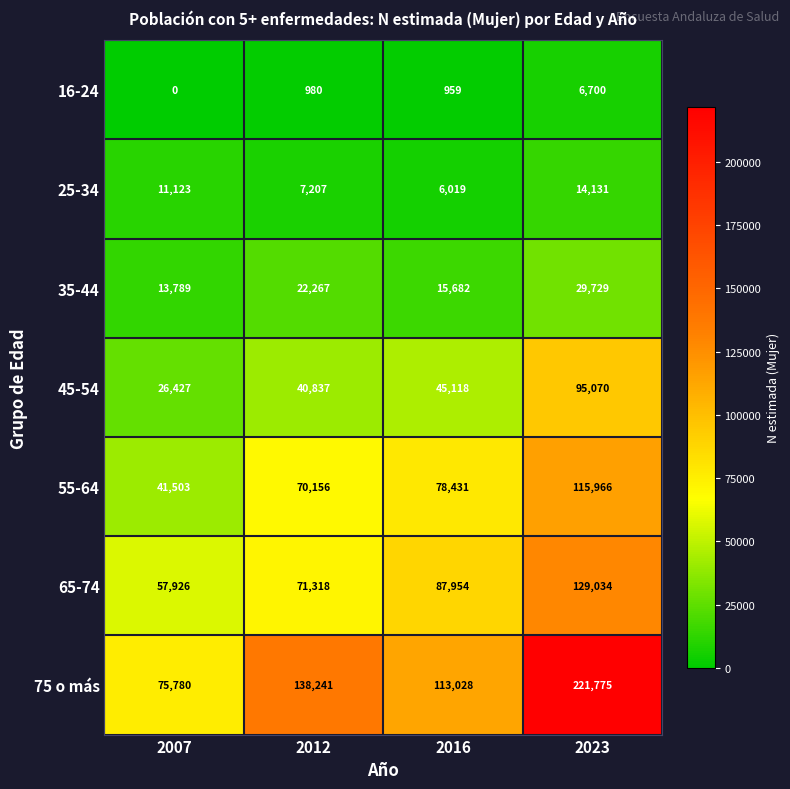

Rank the series at 2007 from lowest to highest value.

16-24, 25-34, 35-44, 45-54, 55-64, 65-74, 75 o más